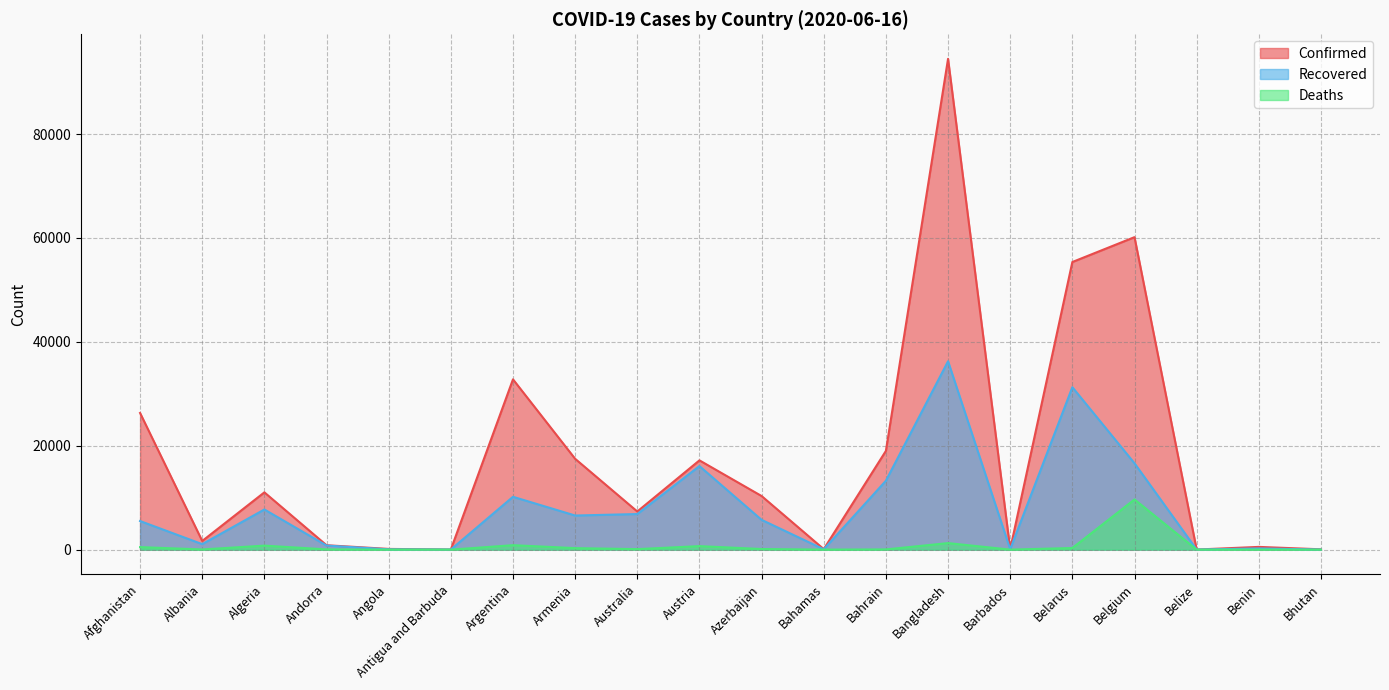

What position from the right is Afghanistan?

20